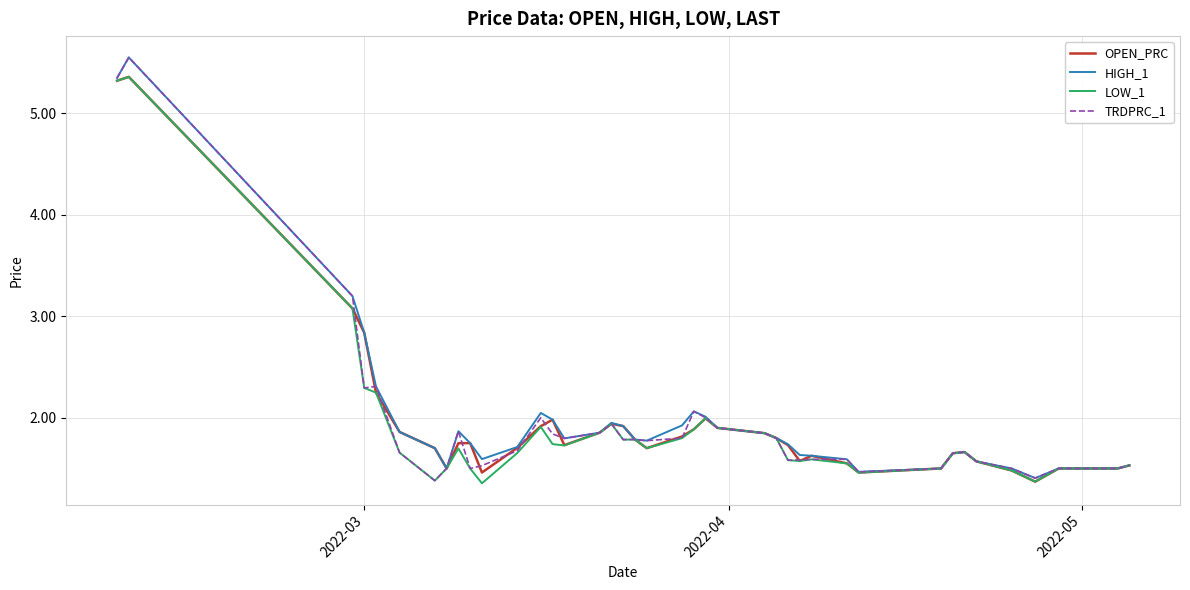

Does the chart have visible grid lines?

Yes